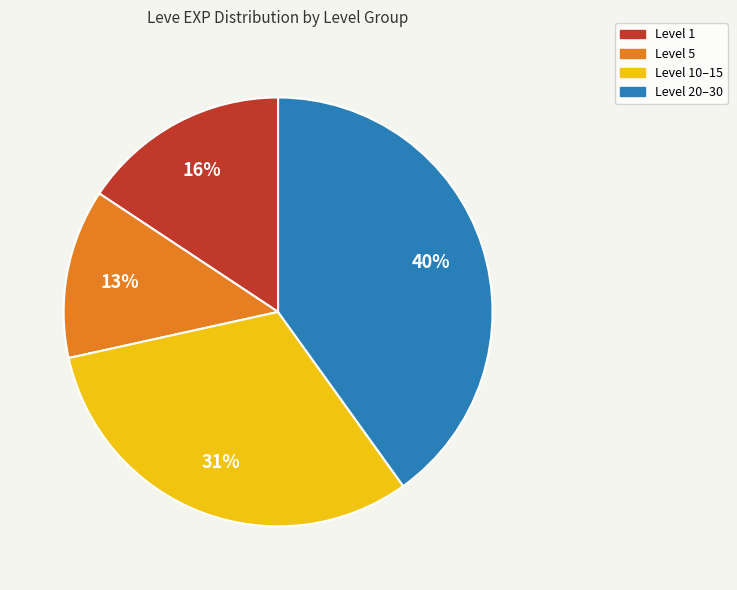

Combined, do Level 5 and Level 1 account for over 50%?

No